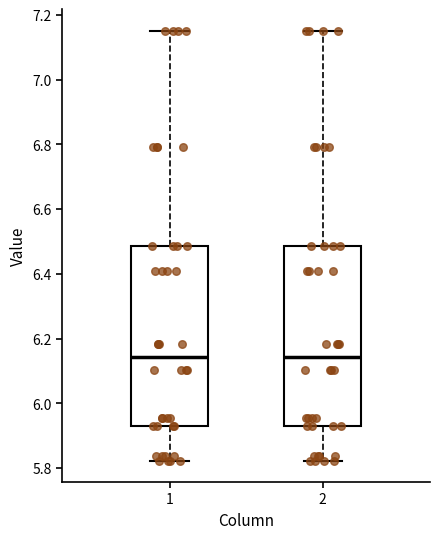

Reading left to right, read every box against the y-axis: the position of its median line, the range the box covers, and the ends of its whiskers. The values are not printed on the chart, so give them approximately, as read against the axis.

1: median 6.14, box 5.92 to 6.48, whiskers 5.82 to 7.16
2: median 6.14, box 5.92 to 6.48, whiskers 5.82 to 7.16